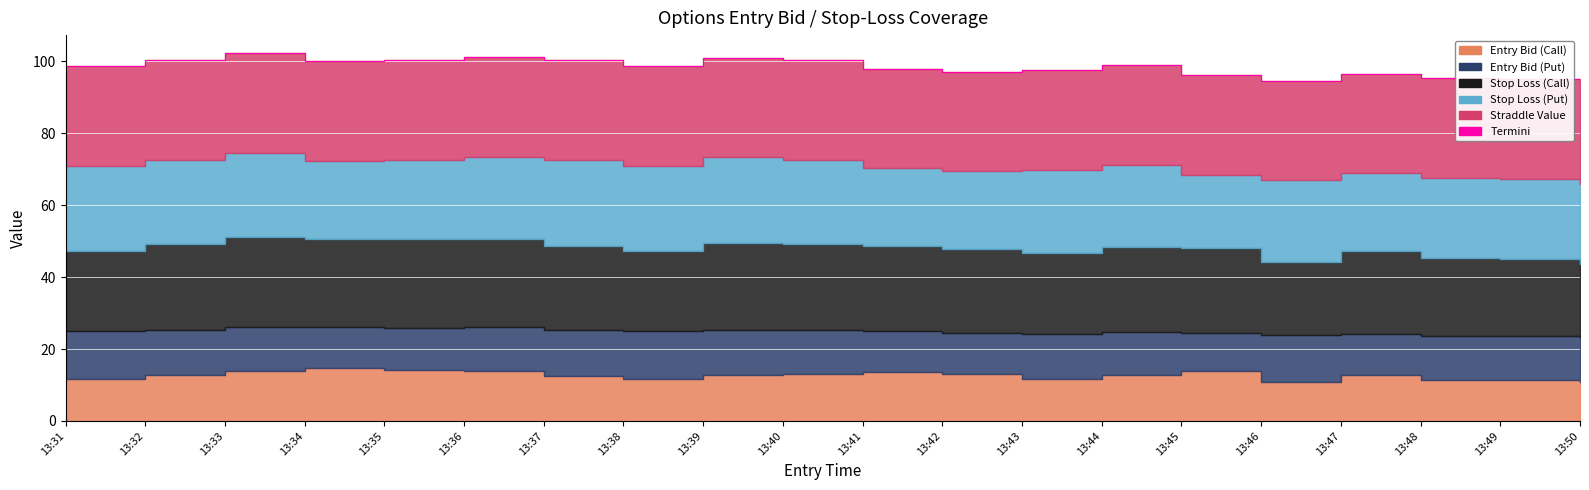

Which has a higher value, 13:37 or 13:32?

13:37